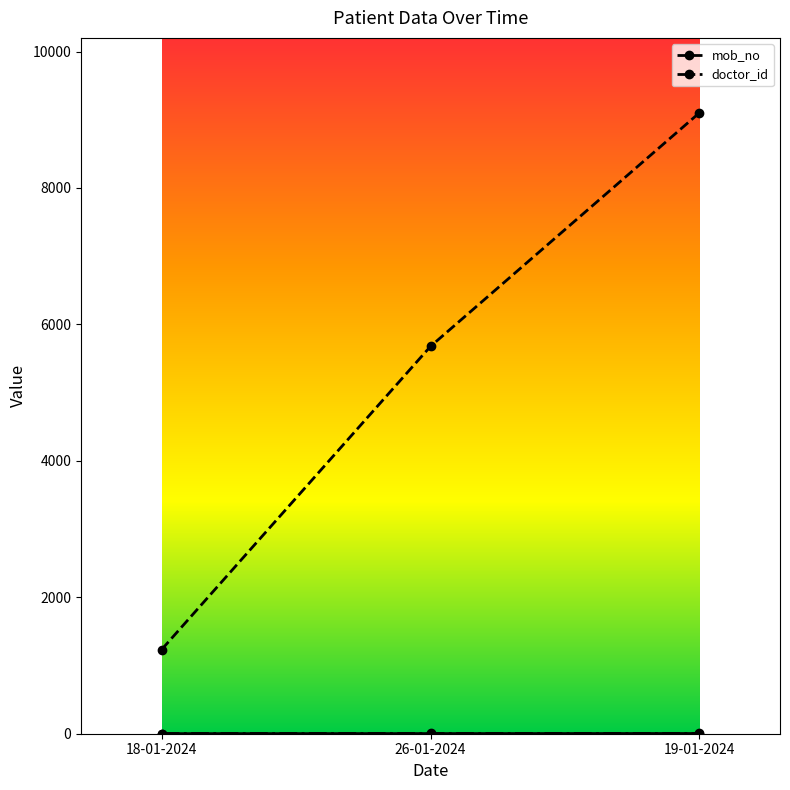

At 18-01-2024, list the series in order from largest to smallest.

mob_no, doctor_id